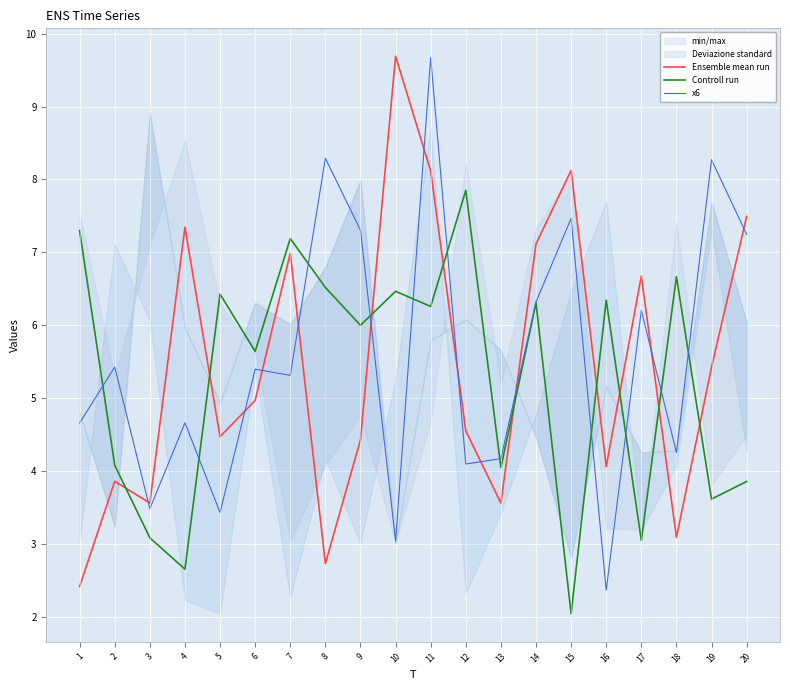

Which has a higher value, 5 or 12?

12